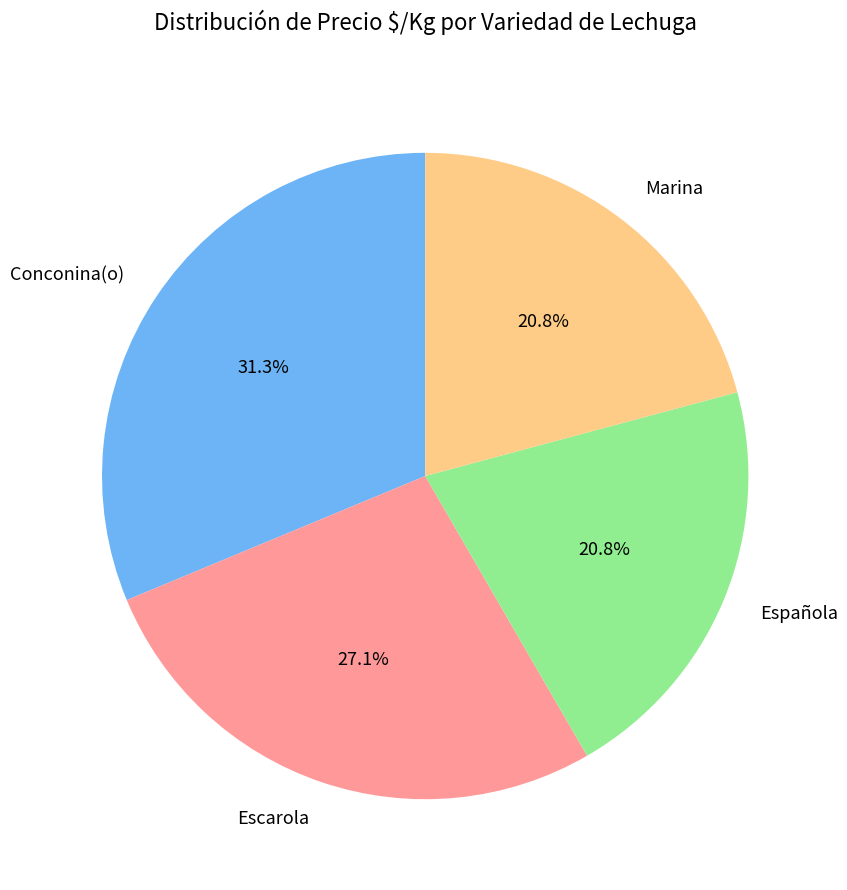

Which category has the biggest portion of the pie?

Conconina(o)